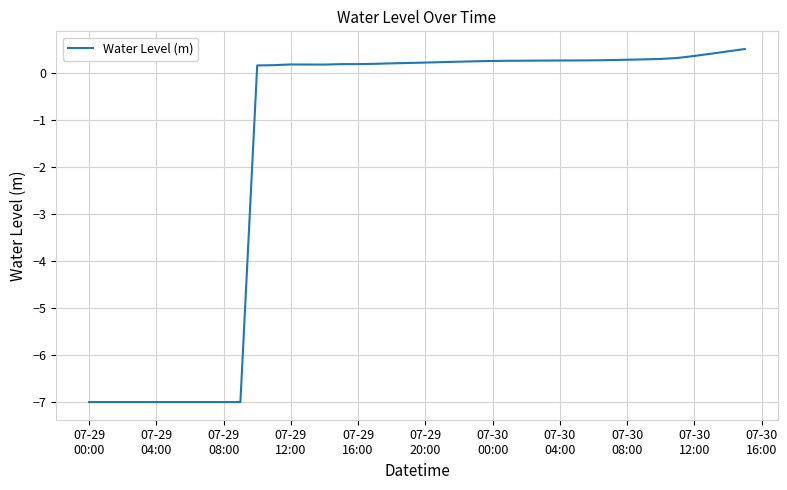

What is the maximum value shown in the chart?

0.5